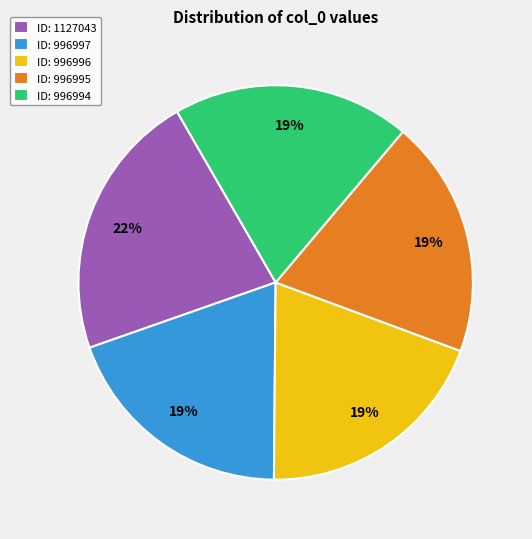

What percentage is the ID: 996996 slice, to the nearest percent?

19%